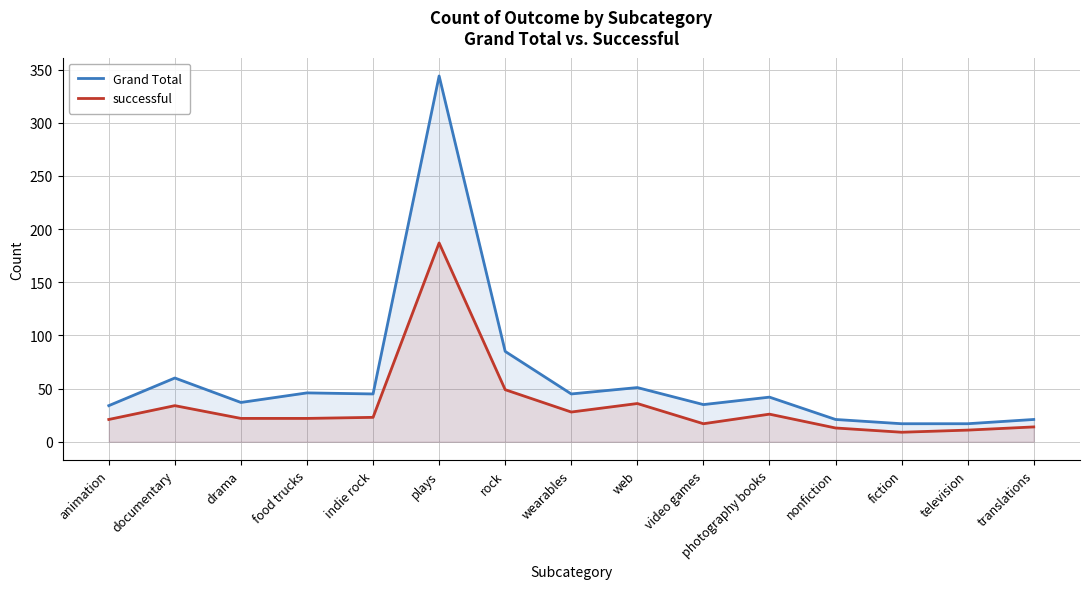

Reading left to right, list all the values displayed in this chart.

Grand Total: 34	60	37	46	45	344	85	45	51	35	42	21	17	17	21
successful: 21	34	22	22	23	187	49	28	36	17	26	13	9	11	14